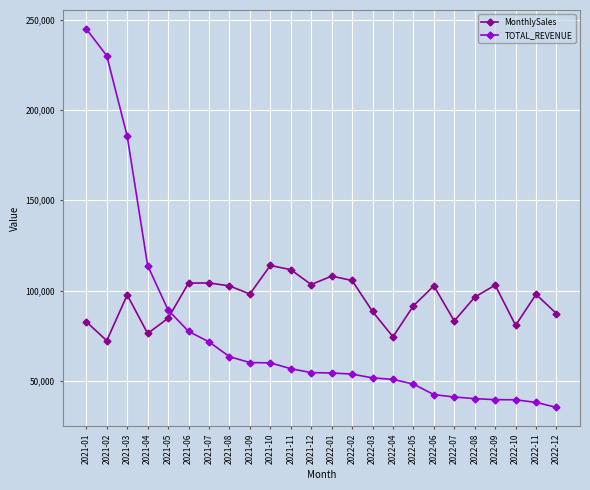

The value of MonthlySales at 2022-05 is 91522. True or false?

True